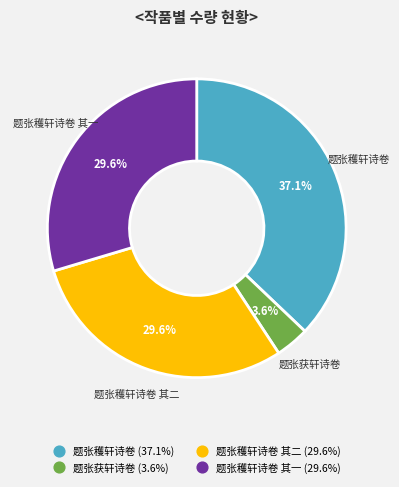

Is there any slice that represents more than half of the pie?

No